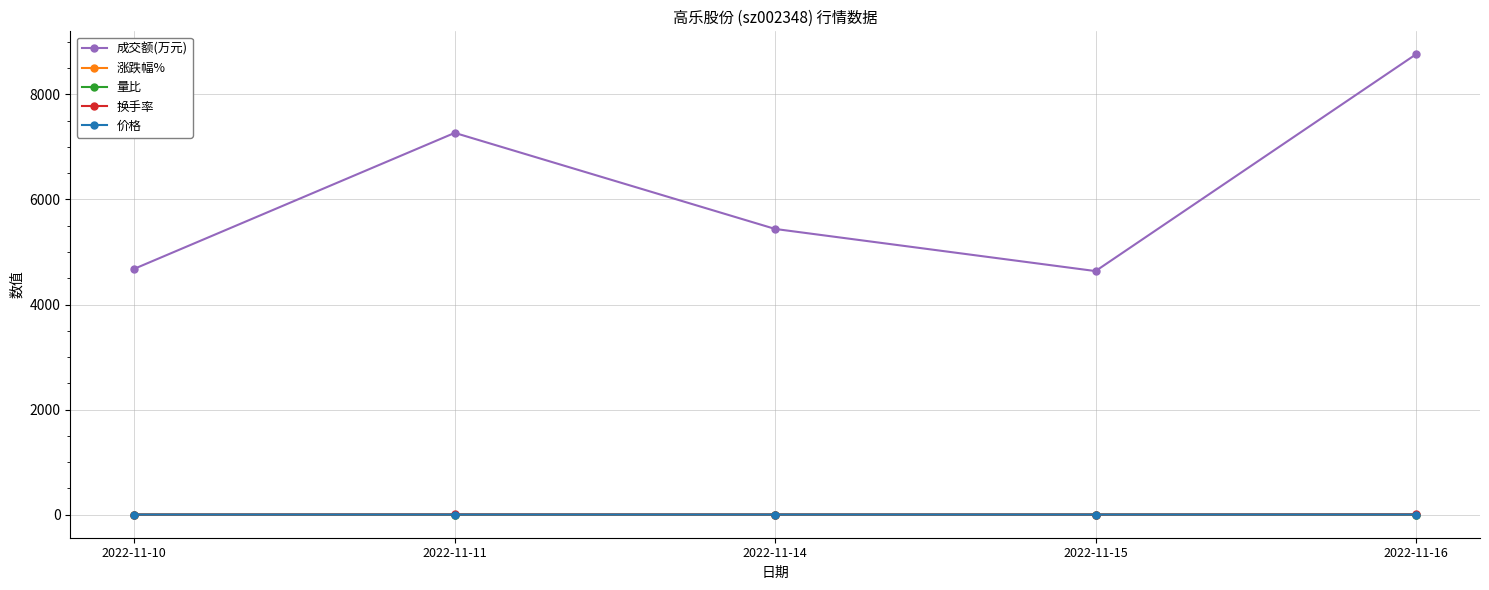

True or false: 量比 has more than 0 interior local peaks.

True